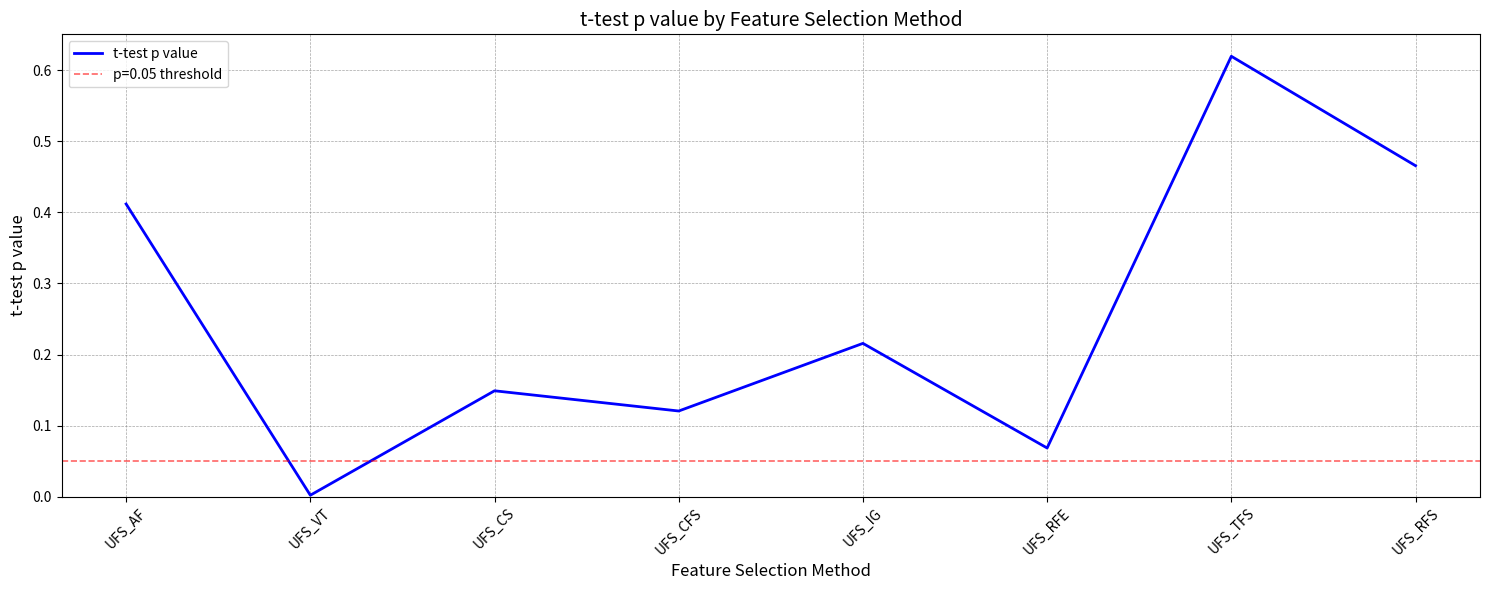

What is the difference between the second highest and minimum values?

0.5